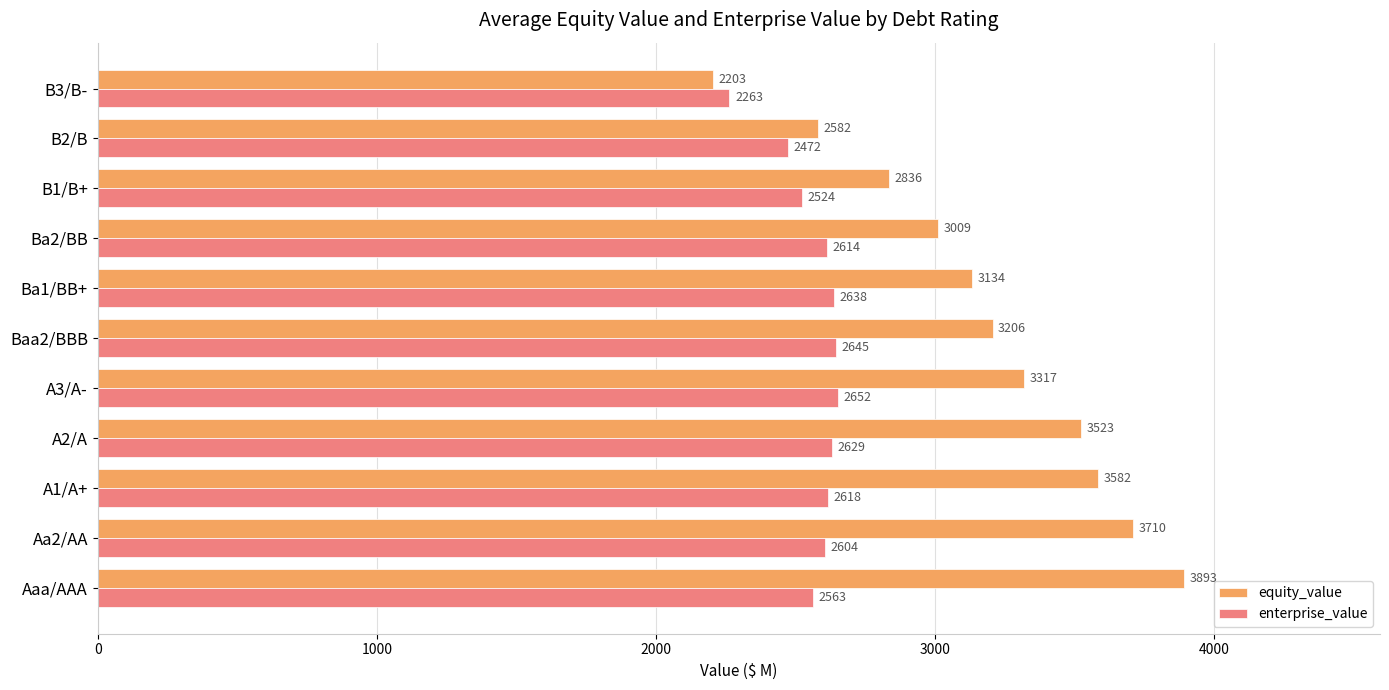

What is the average value of the enterprise_value series?

2565.6